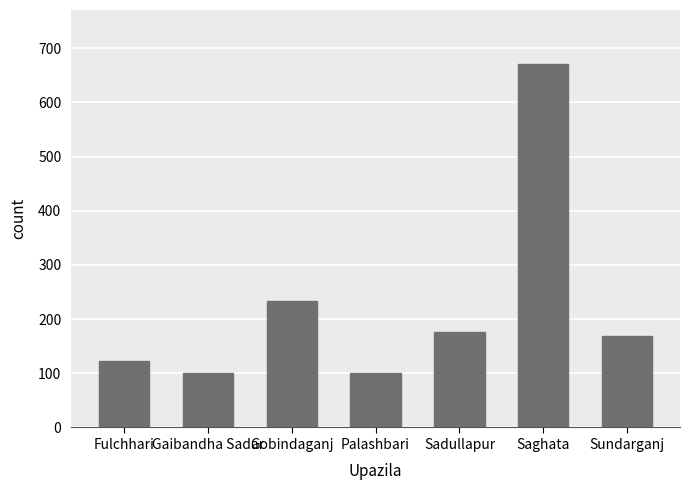

Reading left to right, what are all the values shown in this chart?

122	100	234	100	177	670	168